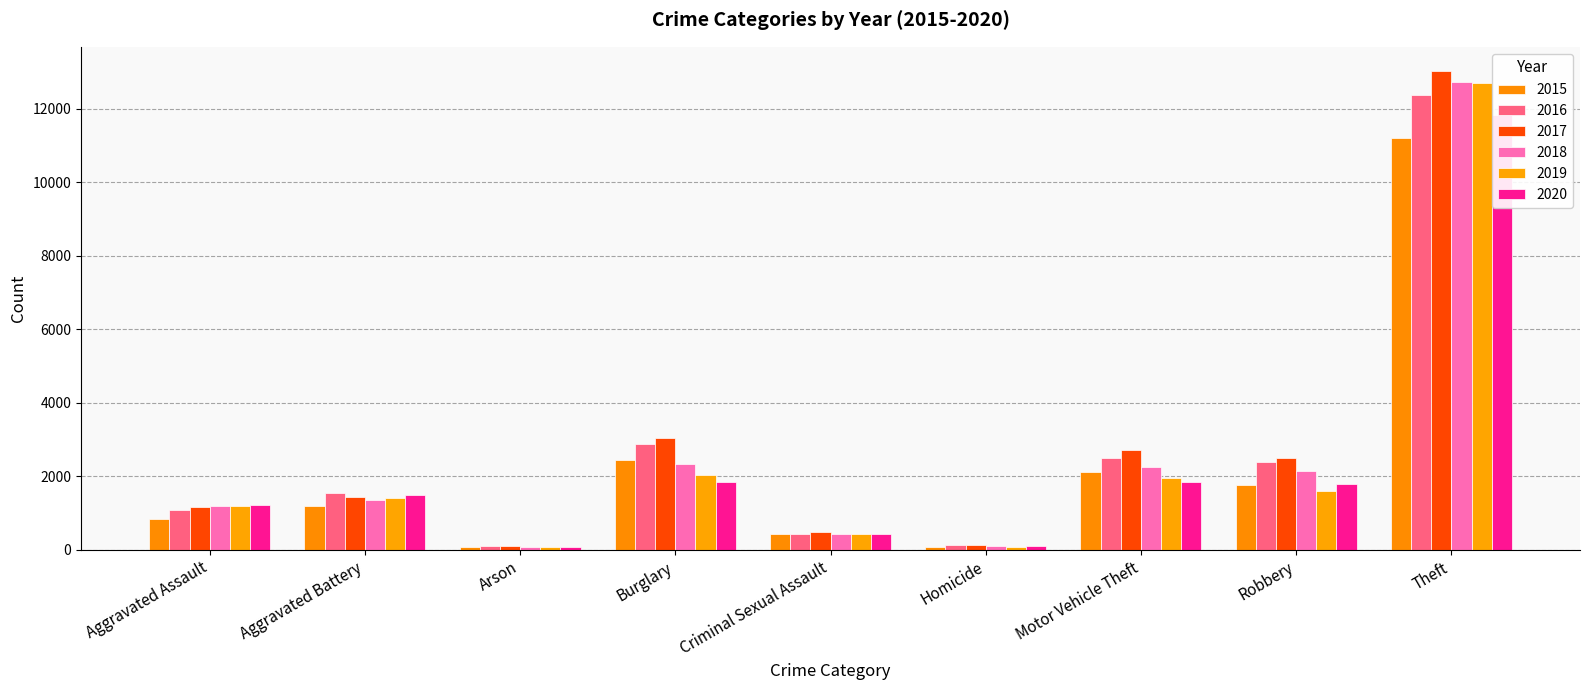

Reading right to left, extract all data points from this chart.

2015: 11215	1770	2110	79	420	2445	72	1204	840
2016: 12384	2383	2491	139	421	2886	106	1533	1086
2017: 13038	2510	2714	133	474	3046	101	1449	1161
2018: 12723	2150	2250	113	431	2334	67	1366	1205
2019: 12710	1593	1965	73	424	2036	74	1409	1195
2020: 11834	1785	1853	99	429	1833	76	1488	1215